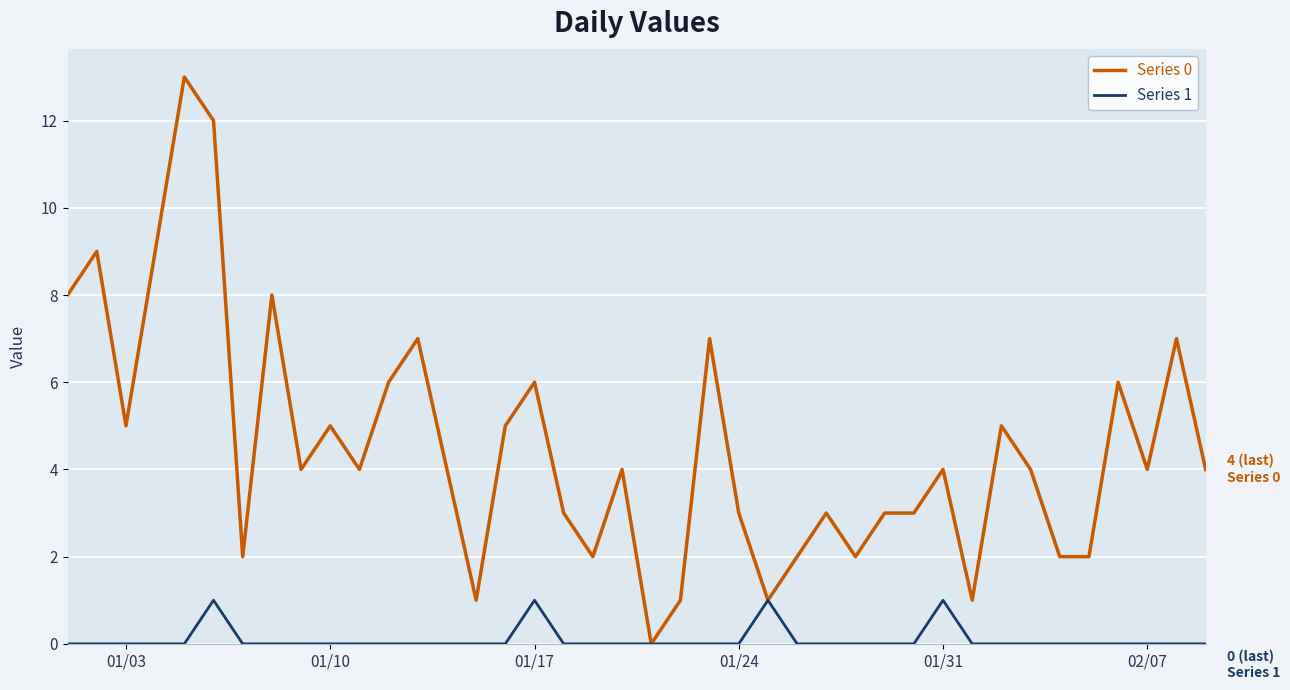

What is the greatest value displayed?

13